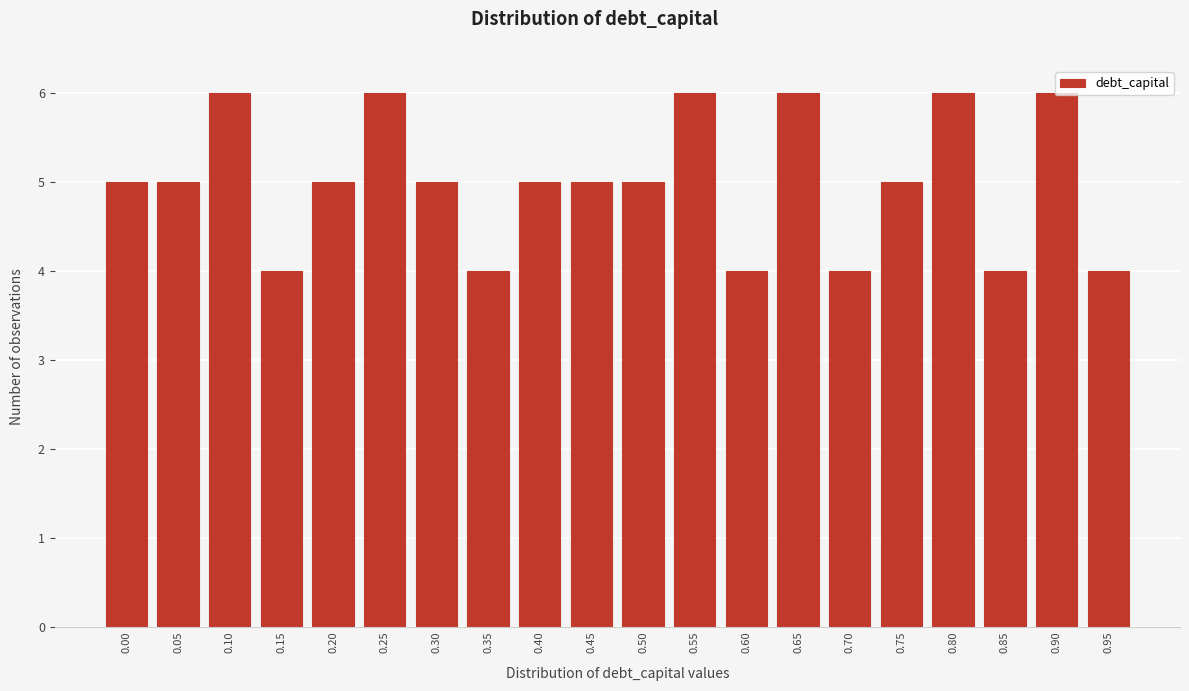

What is the value of the 16th bar from the left?

5